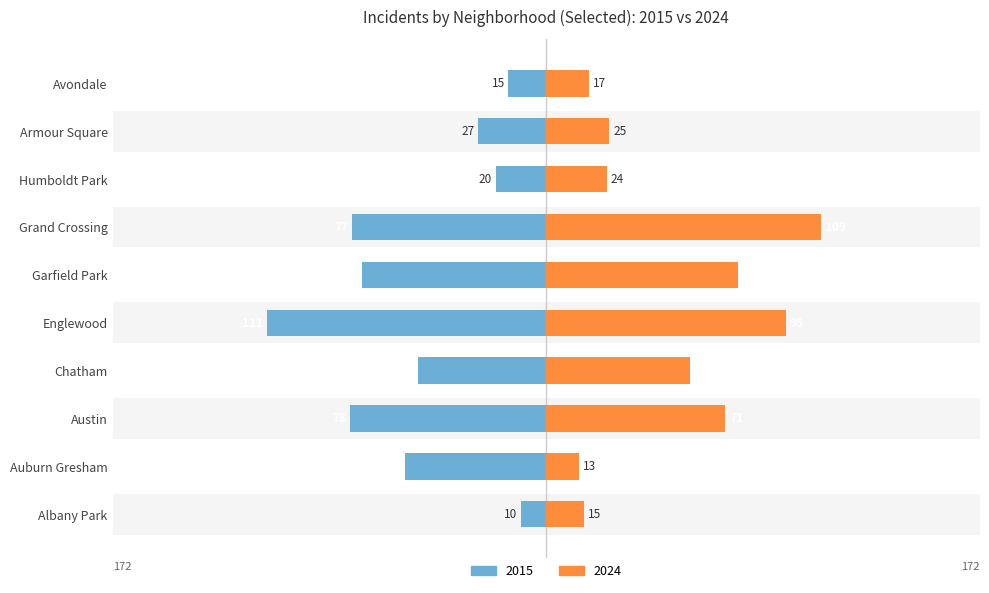

What is the difference between the 2024 values at Austin and Englewood?

24